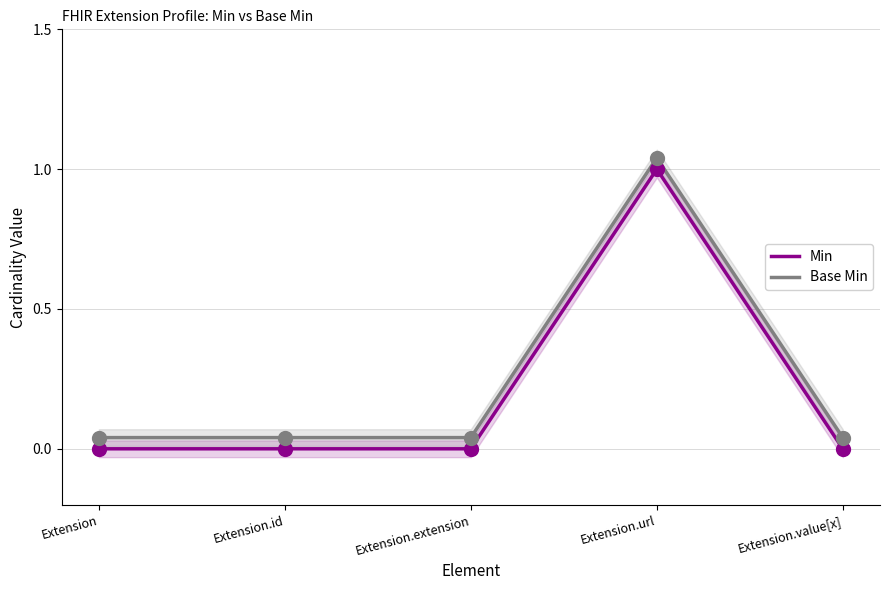

At which category is the sum across all series the highest?

Extension.url